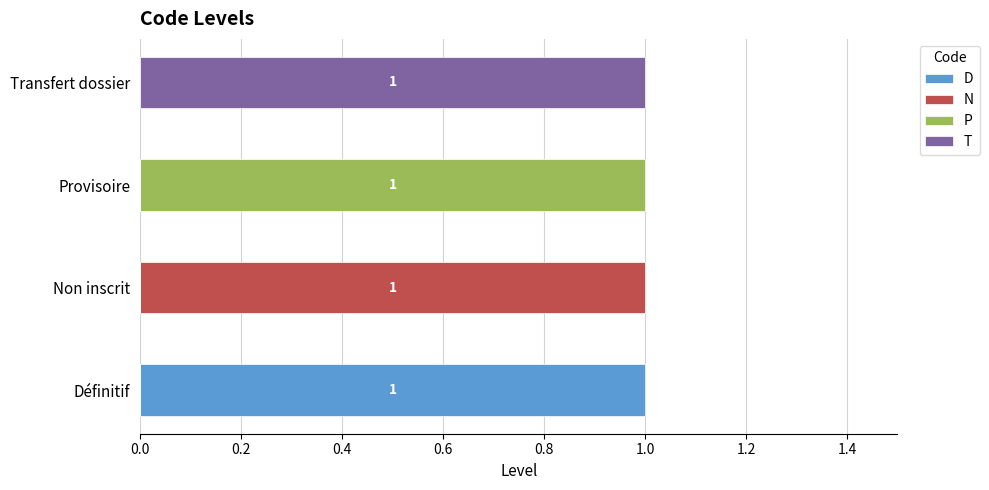

The D series shows -1 at Provisoire. True or false?

False